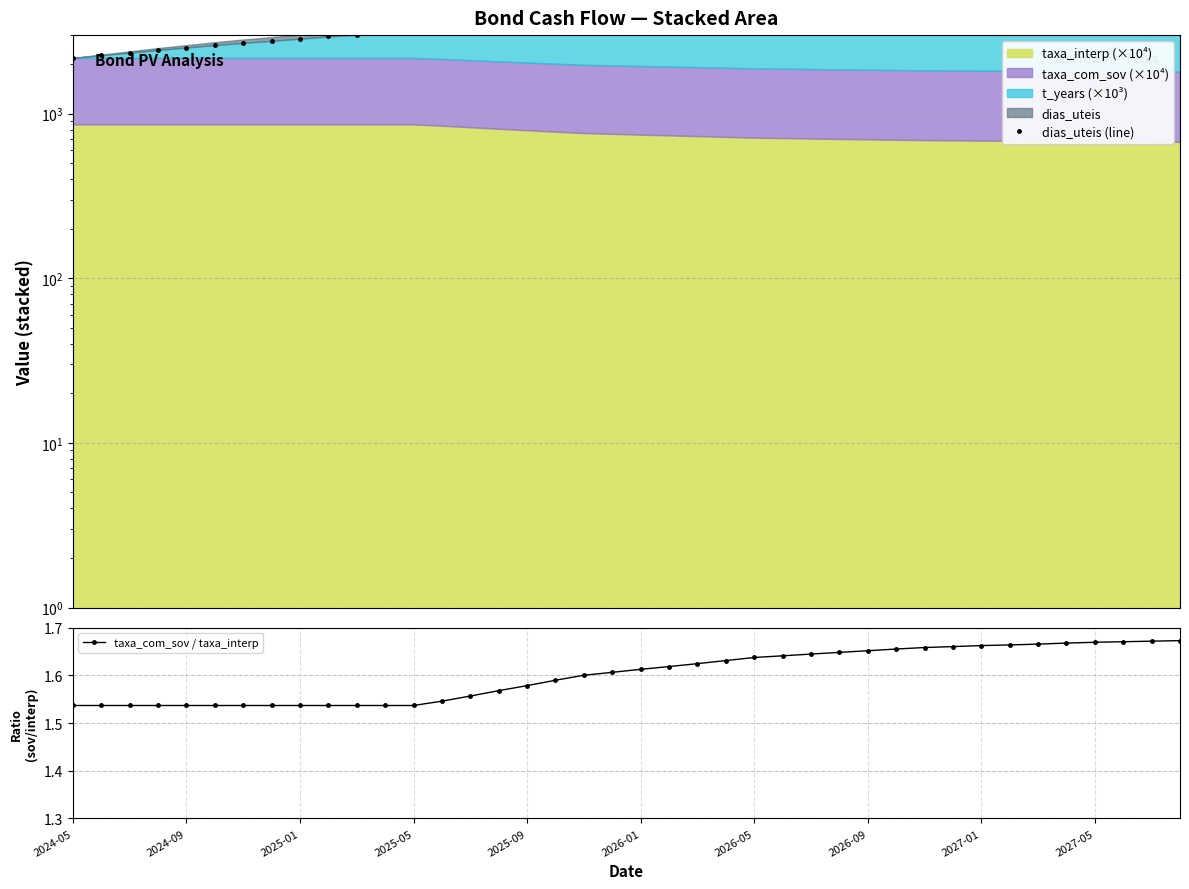

Between 19 and 15, which is larger?

19